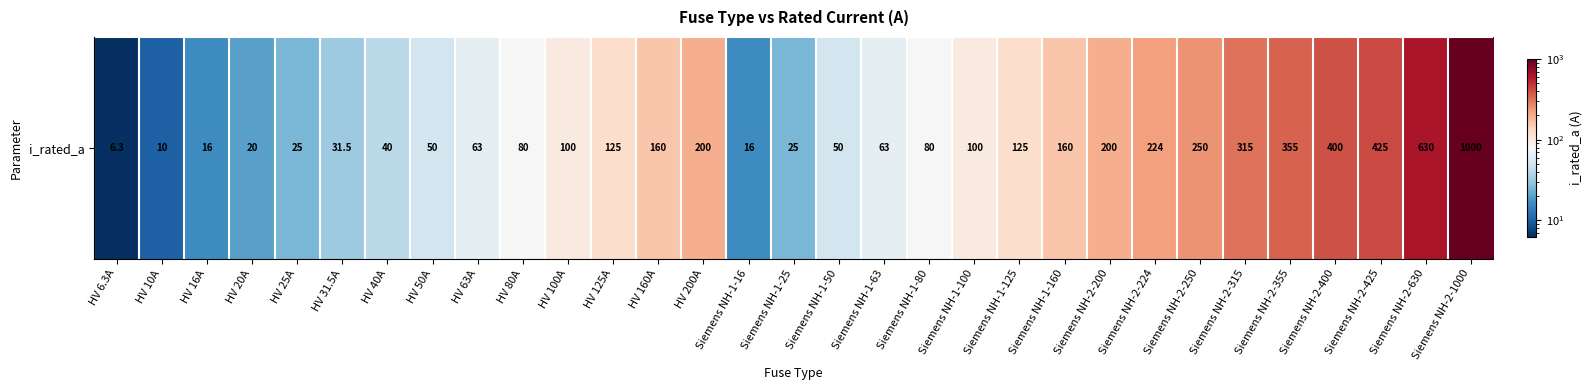

Reading left to right, list all the values displayed in this chart.

6.3	10.0	16.0	20.0	25.0	31.5	40.0	50.0	63.0	80.0	100.0	125.0	160.0	200.0	16.0	25.0	50.0	63.0	80.0	100.0	125.0	160.0	200.0	224.0	250.0	315.0	355.0	400.0	425.0	630.0	1000.0